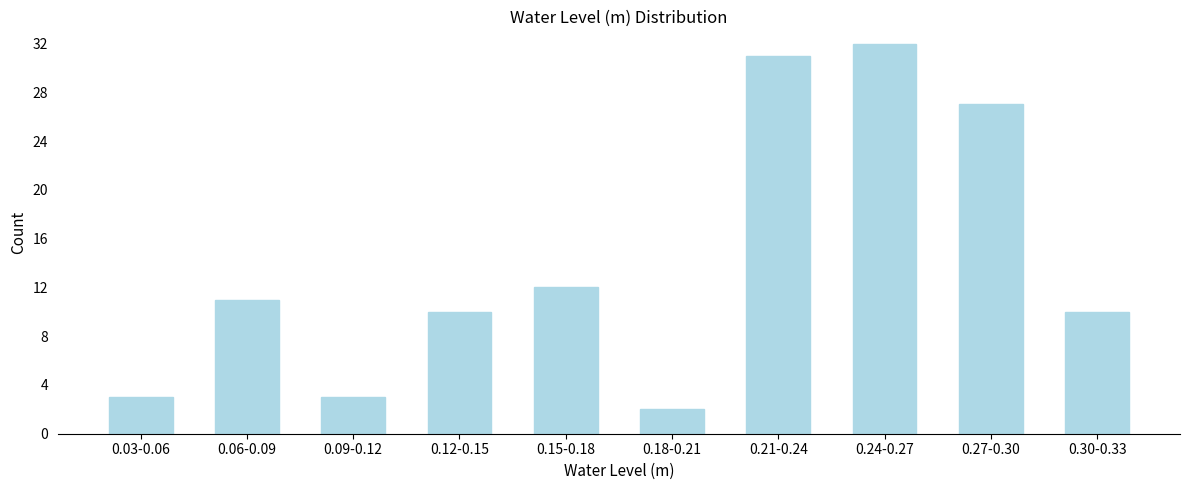

Reading left to right, list all the values displayed in this chart.

0.03-0.06=3	0.06-0.09=11	0.09-0.12=3	0.12-0.15=10	0.15-0.18=12	0.18-0.21=2	0.21-0.24=31	0.24-0.27=32	0.27-0.30=27	0.30-0.33=10